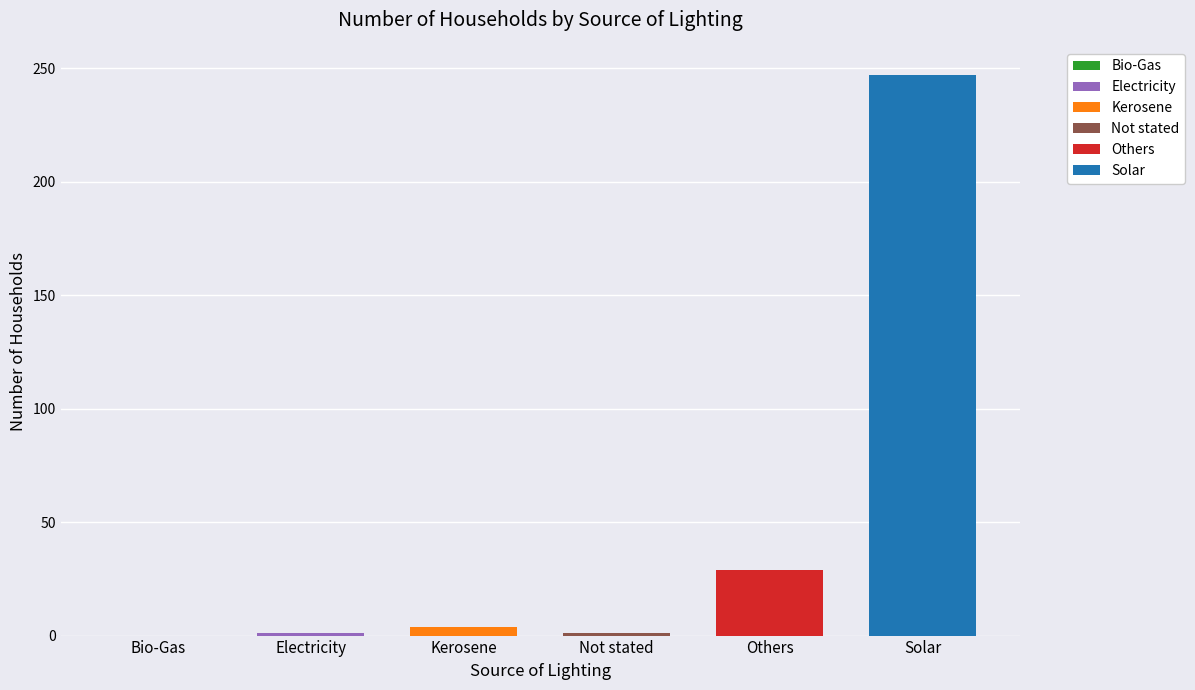

What is the sum of the values at Electricity and Others?

30